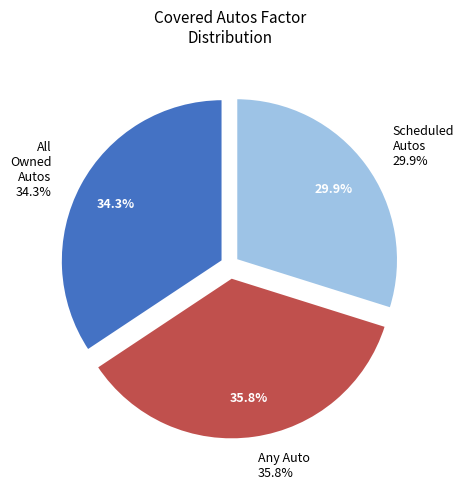

To the nearest percent, what is the combined percentage of Any Auto and All Owned Autos?

70%